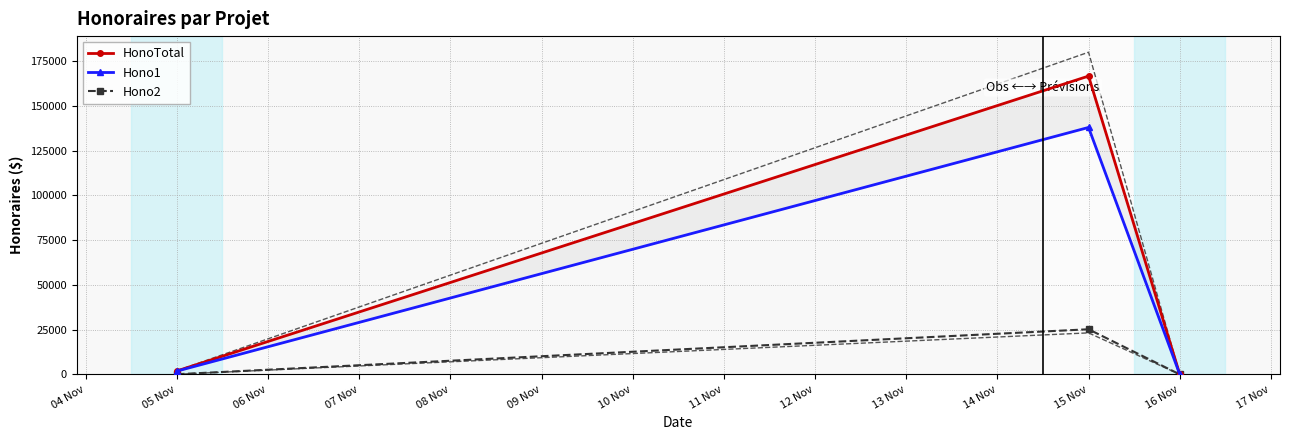

The value of Hono2 at 15 Nov is 25195.0. True or false?

True